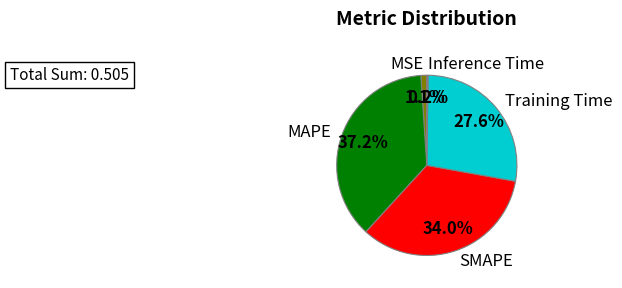

Which category has the biggest portion of the pie?

MAPE